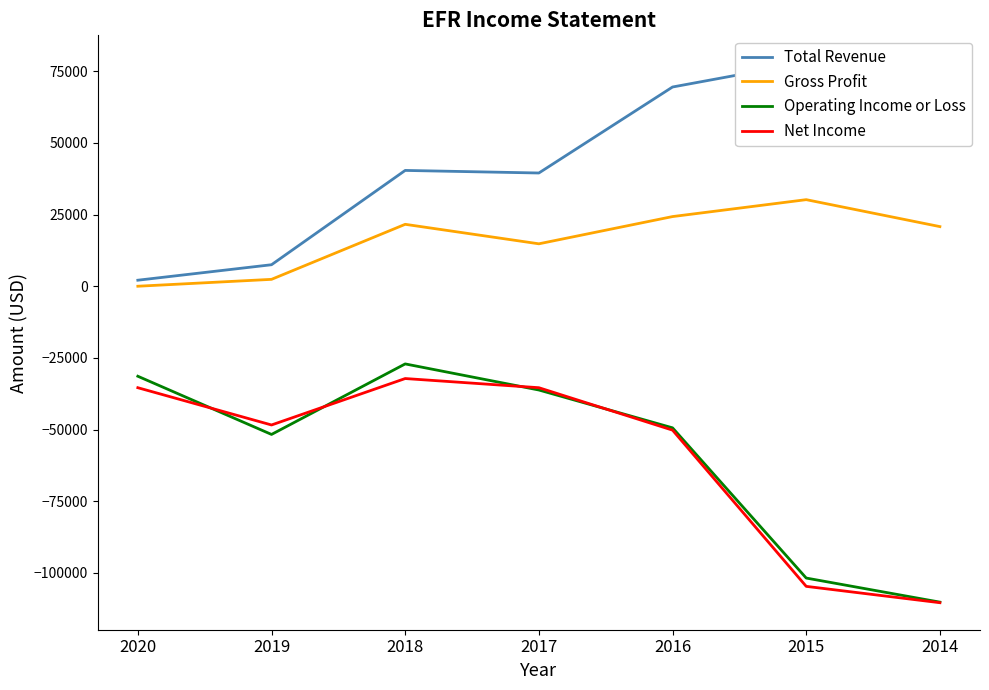

At which category is the sum across all series the highest?

2018